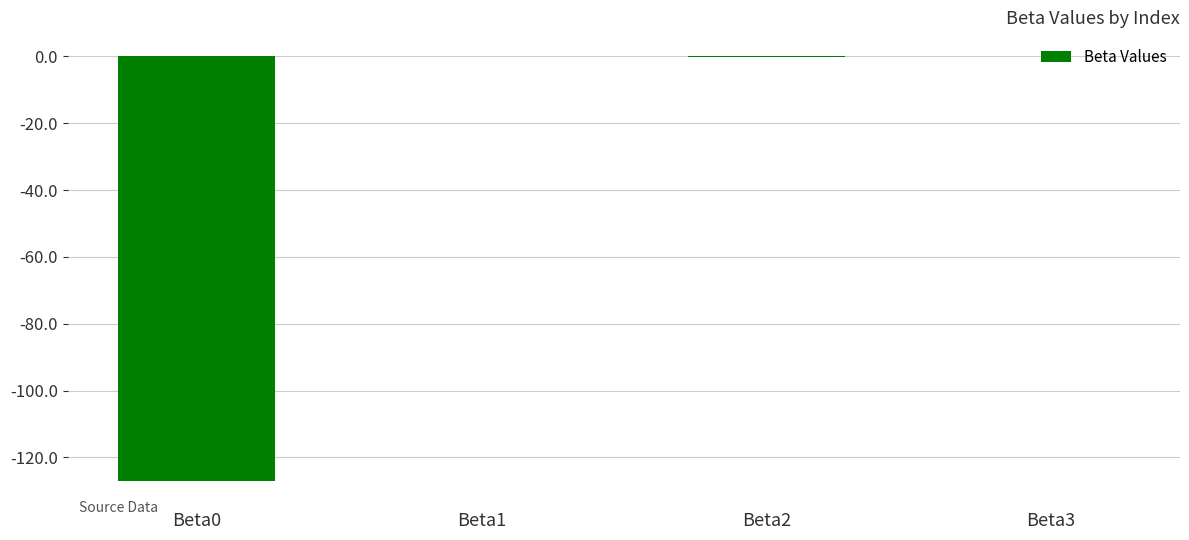

The chart shows a value of -0.1 at Beta2. True or false?

True